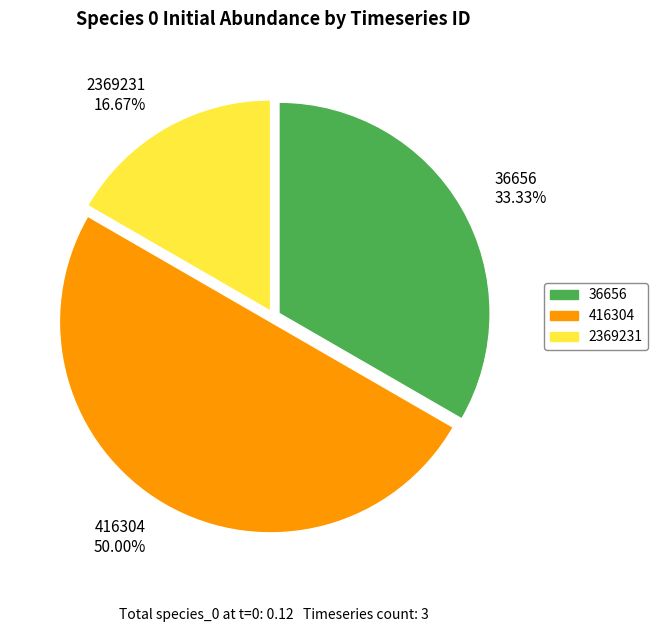

Which has a higher value, 416304 or 36656?

416304